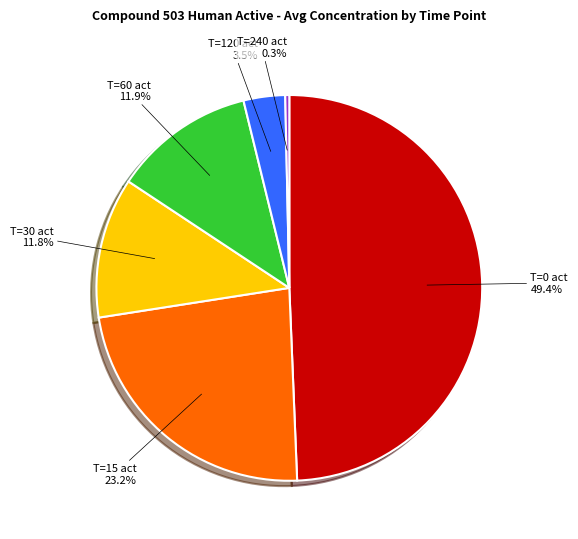

Count the number of slices in the pie.

6